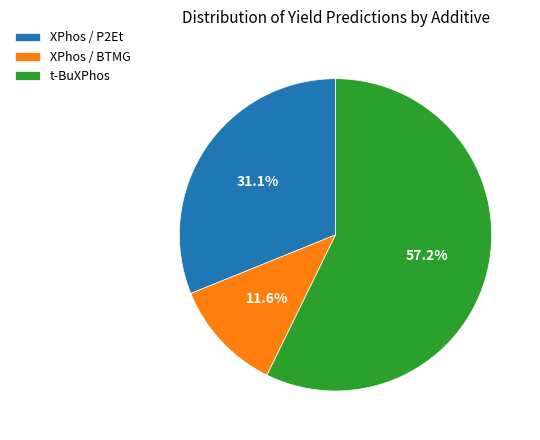

Between t-BuXPhos and XPhos / BTMG, which is larger?

t-BuXPhos